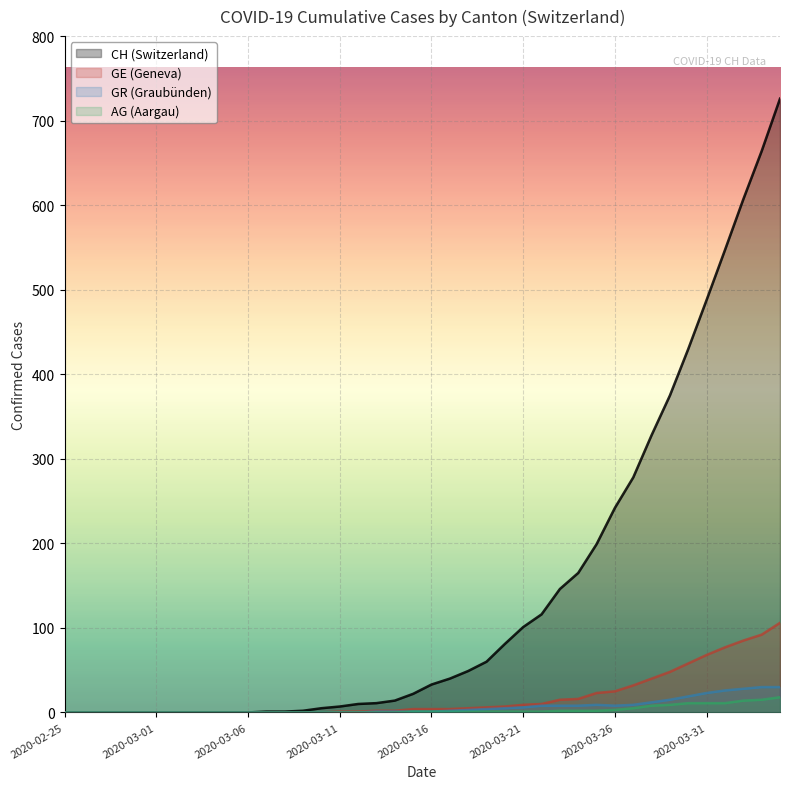

Does the chart display data point markers on the line(s)?

No